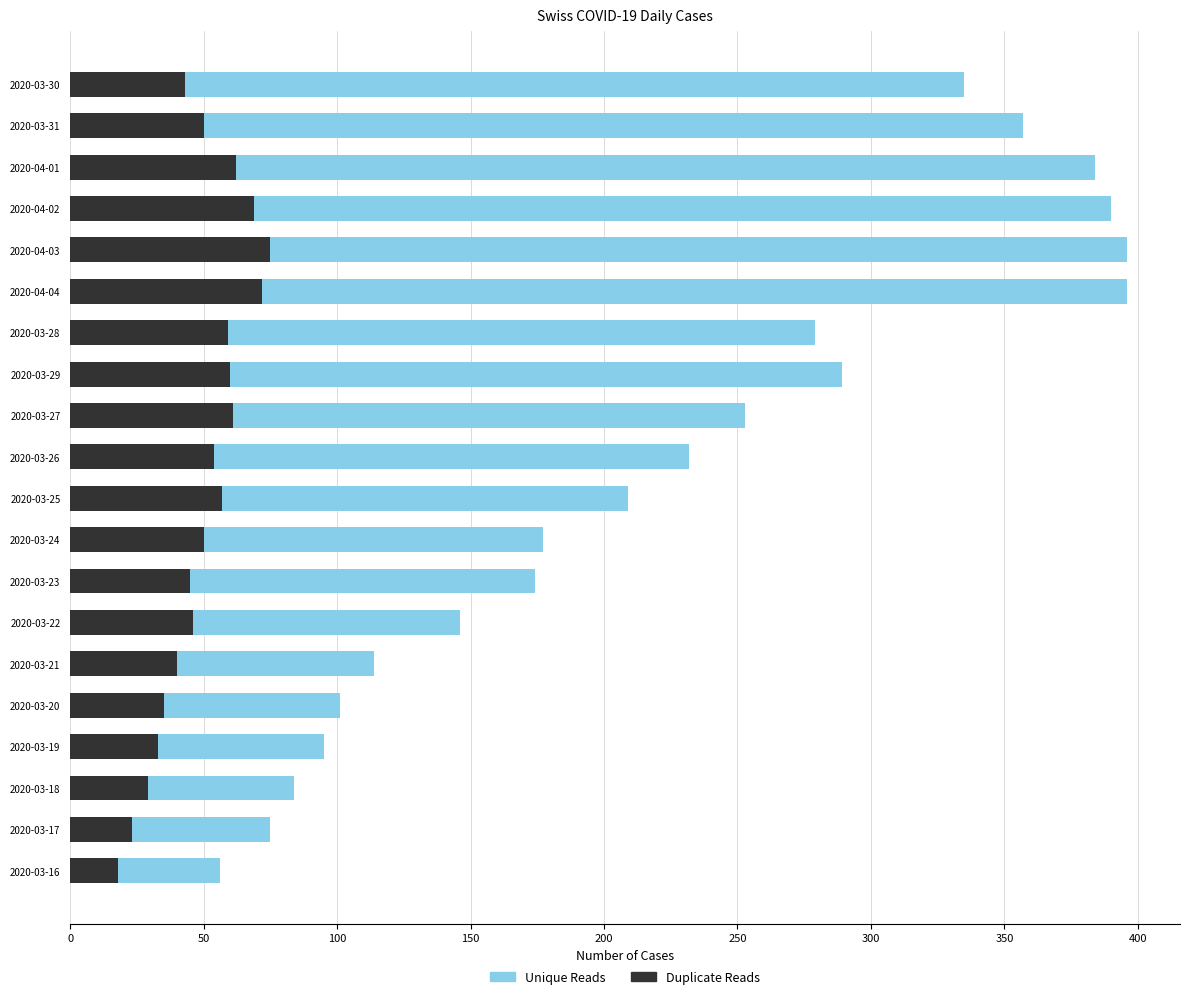

Is it true that Duplicate Reads equals 62 at 2020-03-30?

False